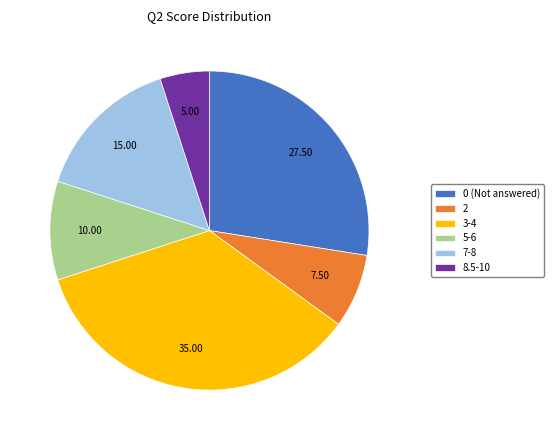

Does any single category account for the majority?

No